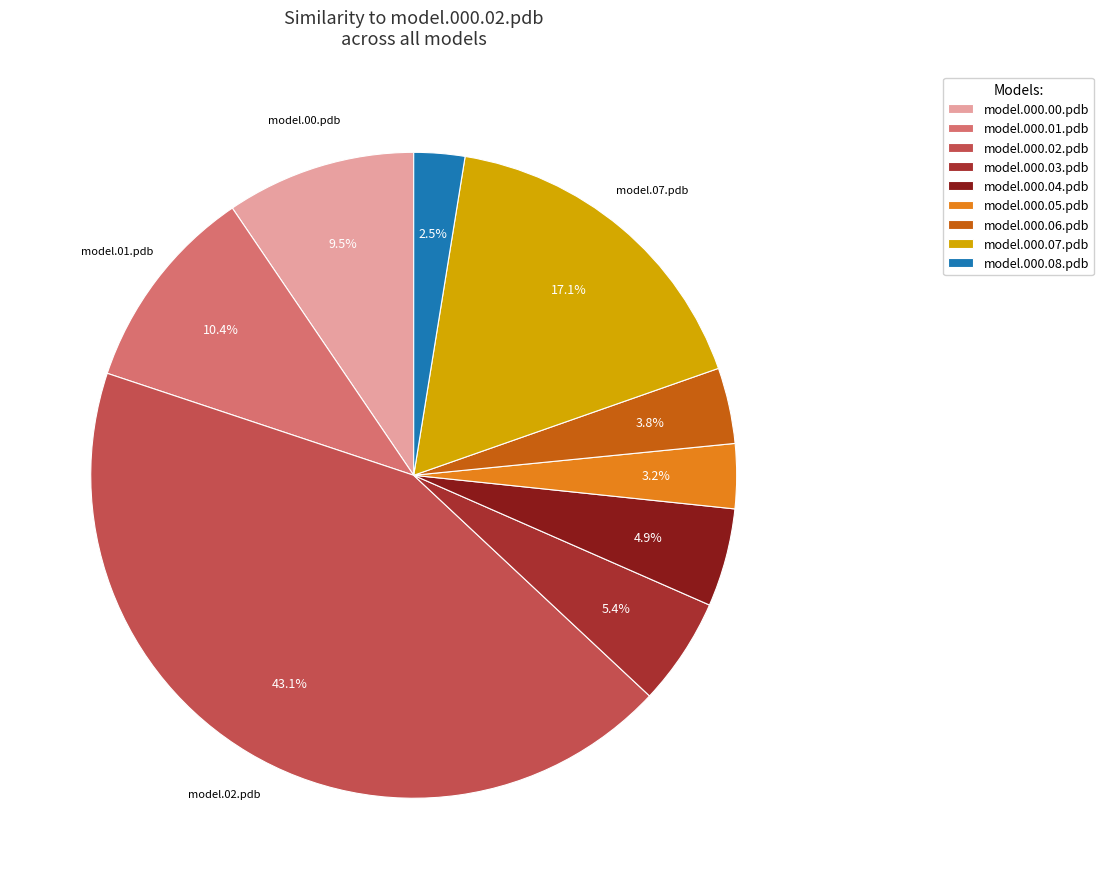

Which category has the biggest portion of the pie?

model.000.02.pdb